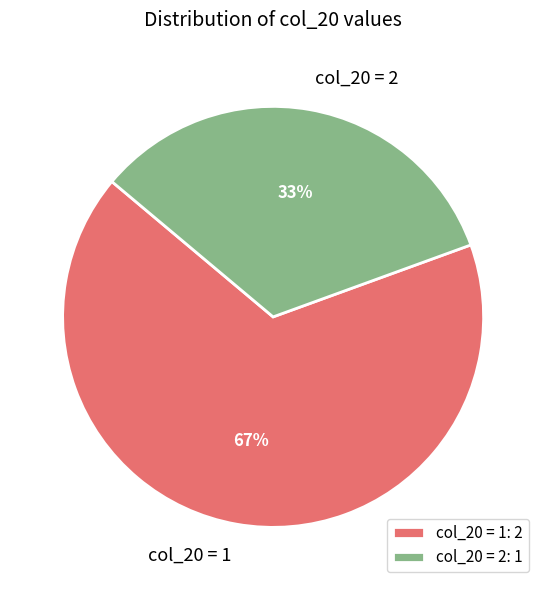

Combined, do col_20 = 2 and col_20 = 1 account for over 50%?

Yes